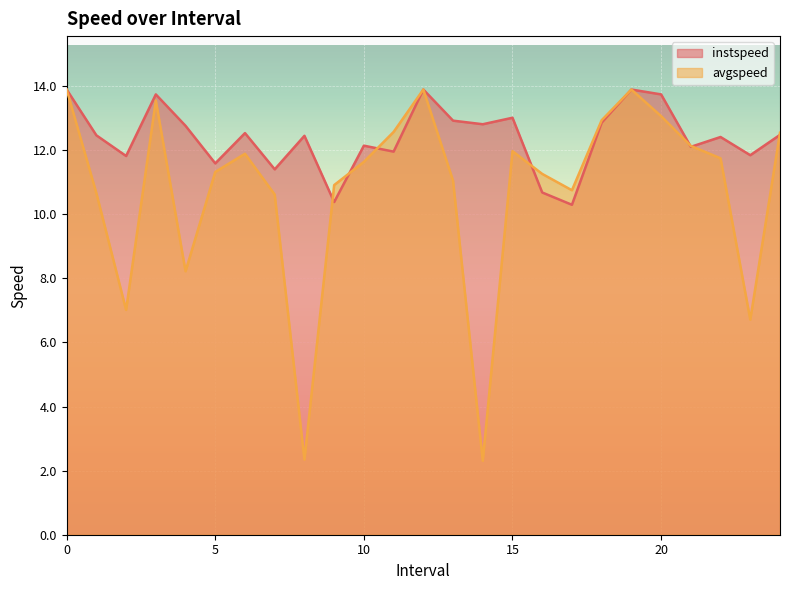

Reading left to right, list all the values displayed in this chart.

instspeed: 13.9	12.5	11.8	13.7	12.8	11.6	12.5	11.4	12.4	10.4	12.1	12.0	13.9	12.9	12.8	13.0	10.7	10.3	12.9	13.9	13.7	12.1	12.4	11.8	12.5
avgspeed: 13.9	10.7	7.0	13.5	8.2	11.3	11.9	10.6	2.3	10.9	11.6	12.6	13.9	11.0	2.3	12.0	11.3	10.7	12.9	13.9	13.1	12.1	11.7	6.7	12.5